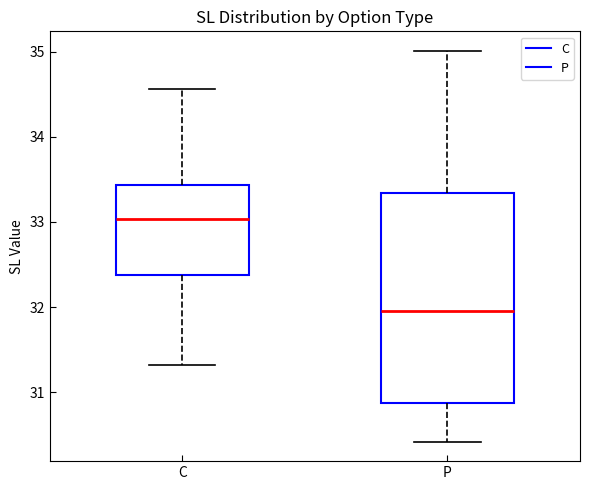

Reading left to right, transcribe this box plot: for each box, give where its median line is, the range the box spans, and where its two whiskers end, as read against the y-axis. The values are not printed on the chart, so give them approximately, as read against the axis.

C: median 33.0, box 32.4 to 33.4, whiskers 31.3 to 34.6
P: median 32.0, box 30.9 to 33.3, whiskers 30.4 to 35.0